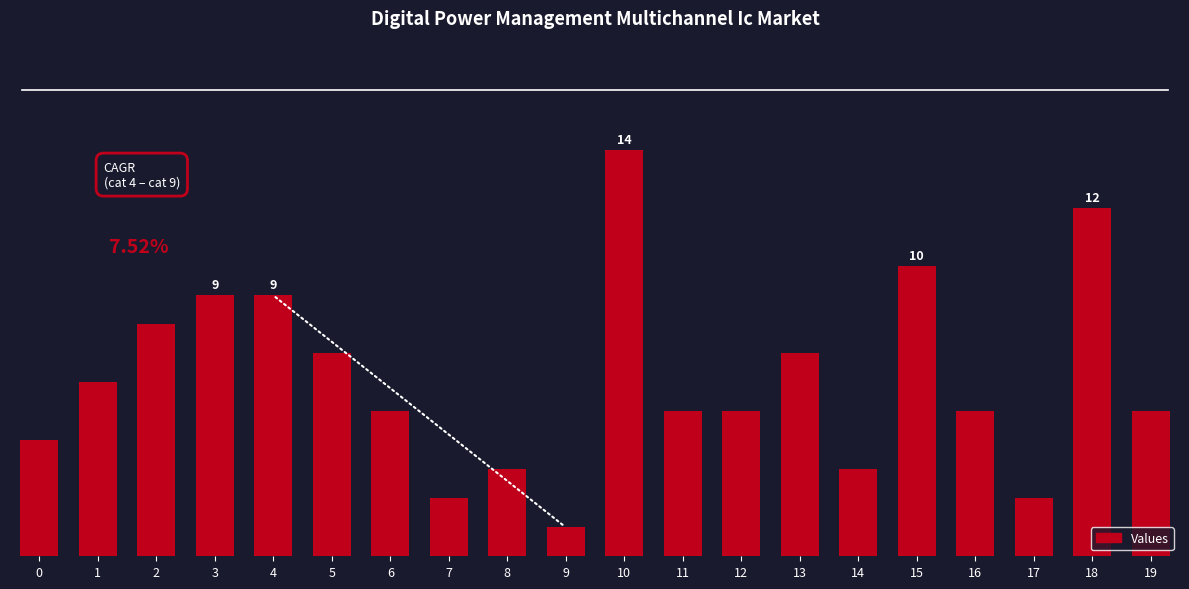

What is the value of the 3rd bar from the left?

8